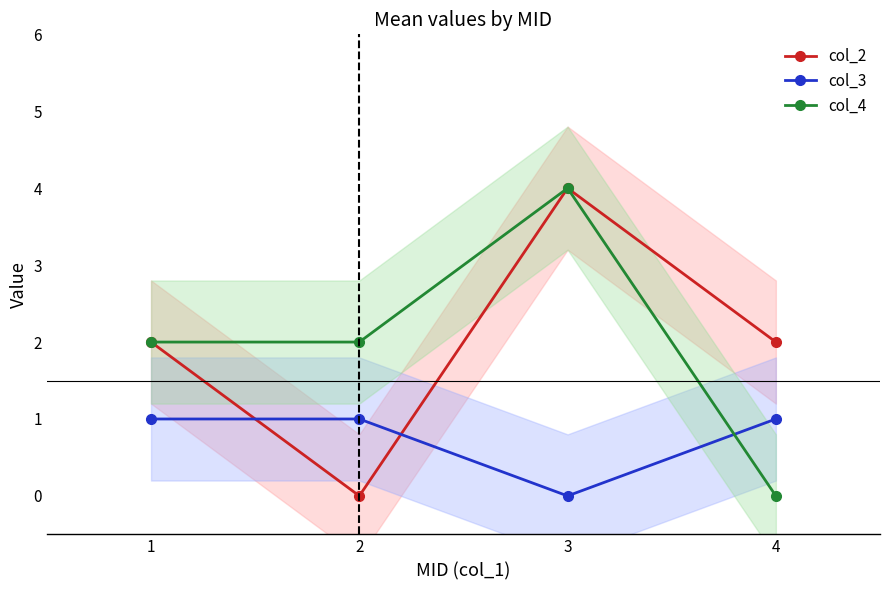

Count the col_3 values in the range 1 to 2.

3